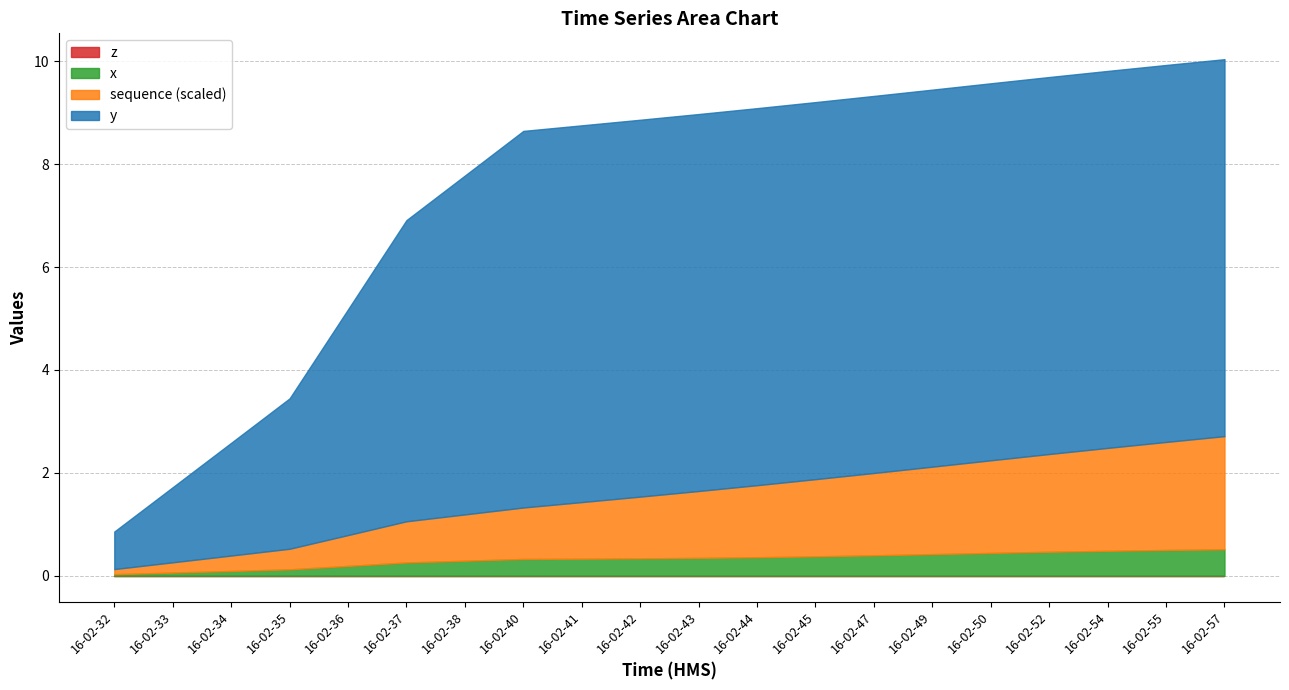

What is the total value across all series at 16-02-40?

8.6